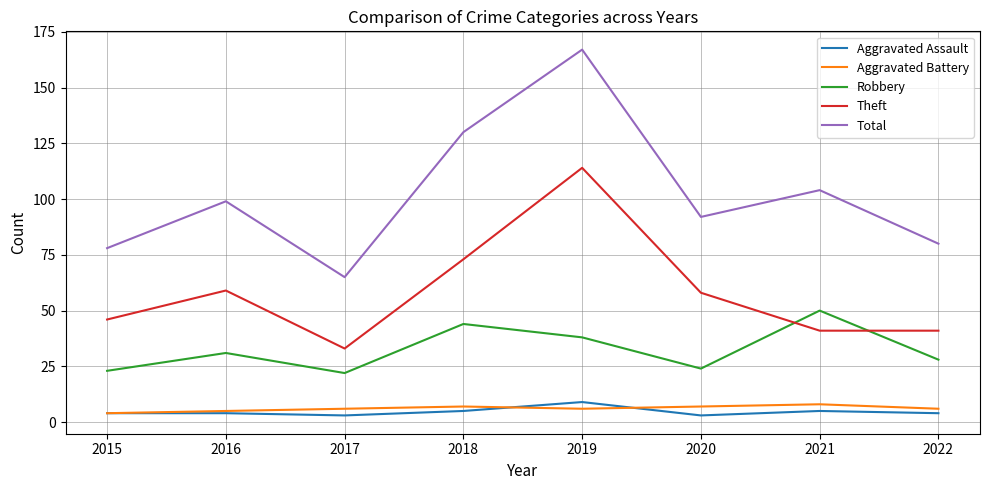

Which series has the widest spread of values?

Total